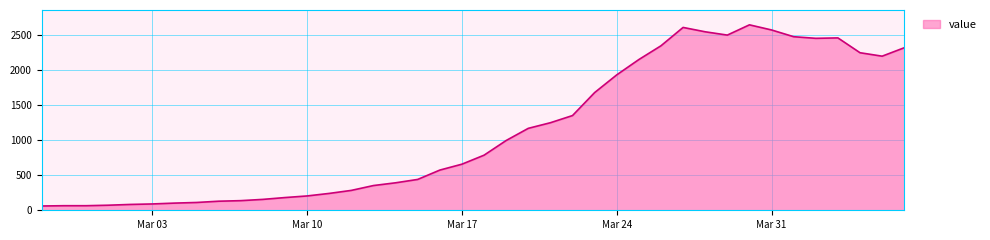

What is the difference between the maximum and minimum values?

2578